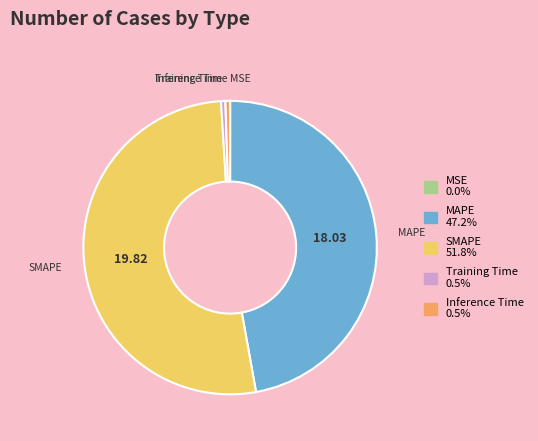

Is Inference Time the majority of the pie?

No